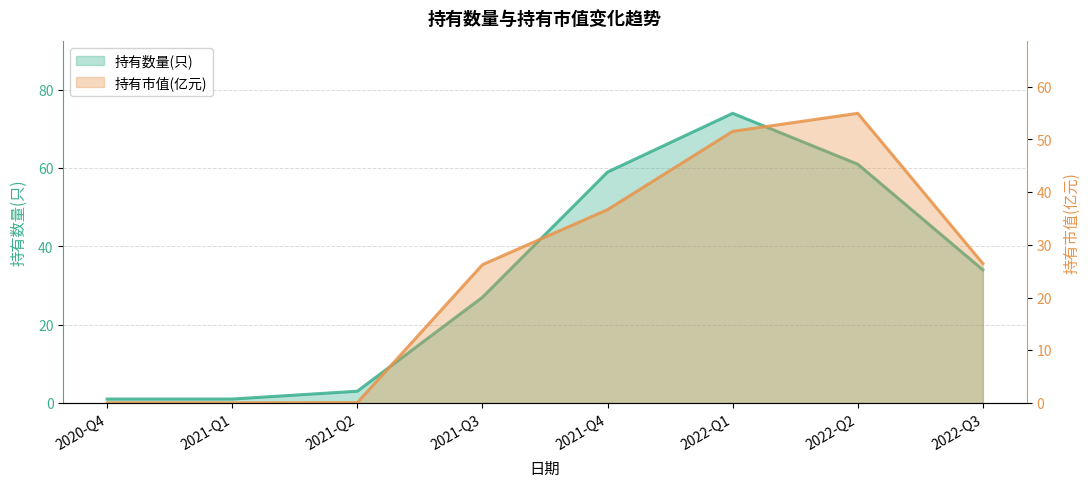

True or false: 持有数量(只) and 持有市值(亿元) cross at least once.

False